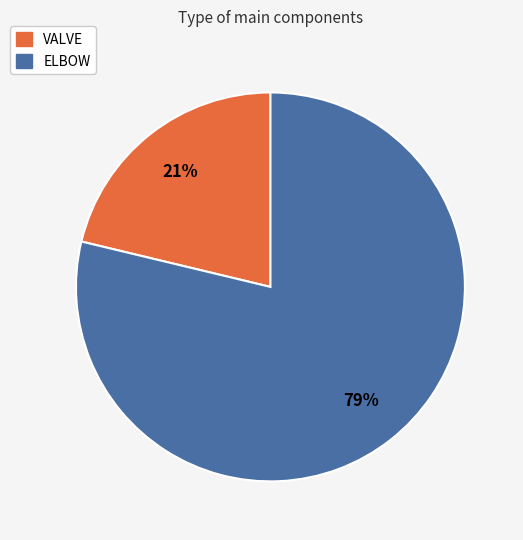

How many segments does this pie chart have?

2